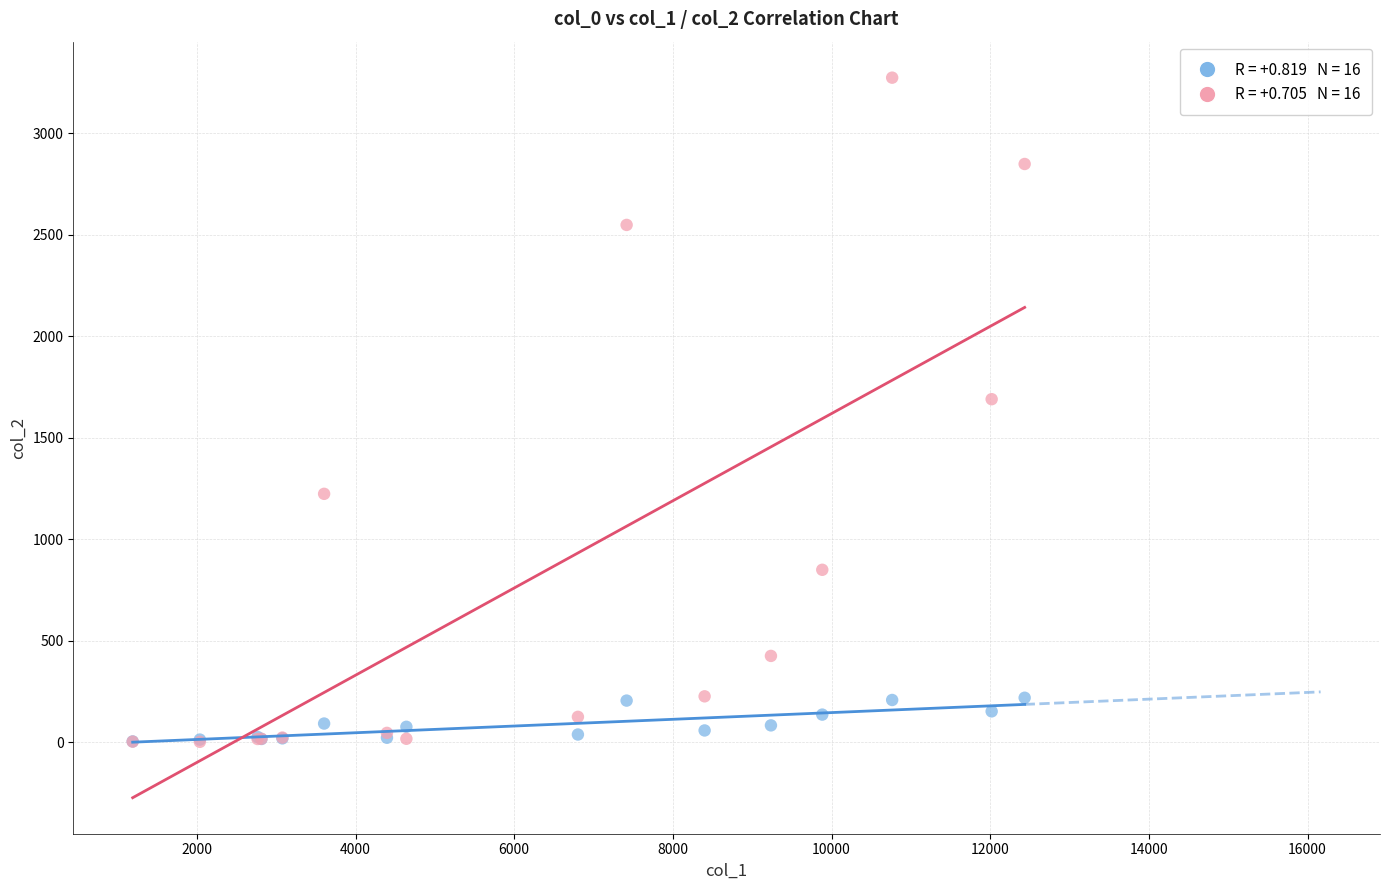

Across all series, what Y value is closest to 1638?

1690